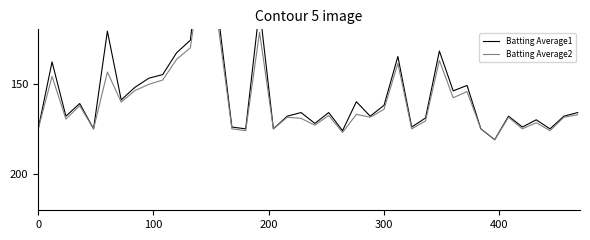

Which series has the largest total across all categories?

Batting Average2